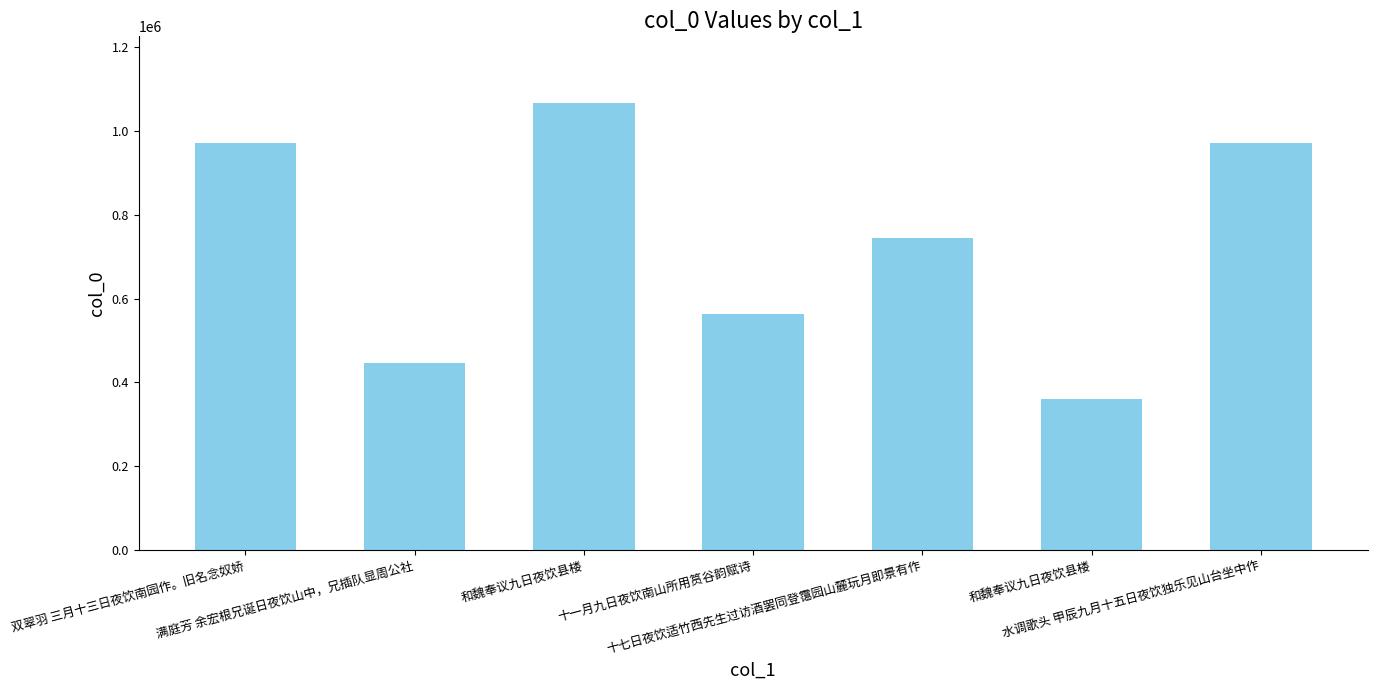

List the labels in order of value, largest first.

和魏奉议九日夜饮县楼, 水调歌头 甲辰九月十五日夜饮独乐见山台坐中作, 双翠羽 三月十三日夜饮南园作。旧名念奴娇, 十七日夜饮适竹西先生过访酒罢同登霭园山麓玩月即景有作, 十一月九日夜饮南山所用筼谷韵赋诗, 满庭芳 余宏根兄诞日夜饮山中，兄插队显周公社, 和魏奉议九日夜饮县楼